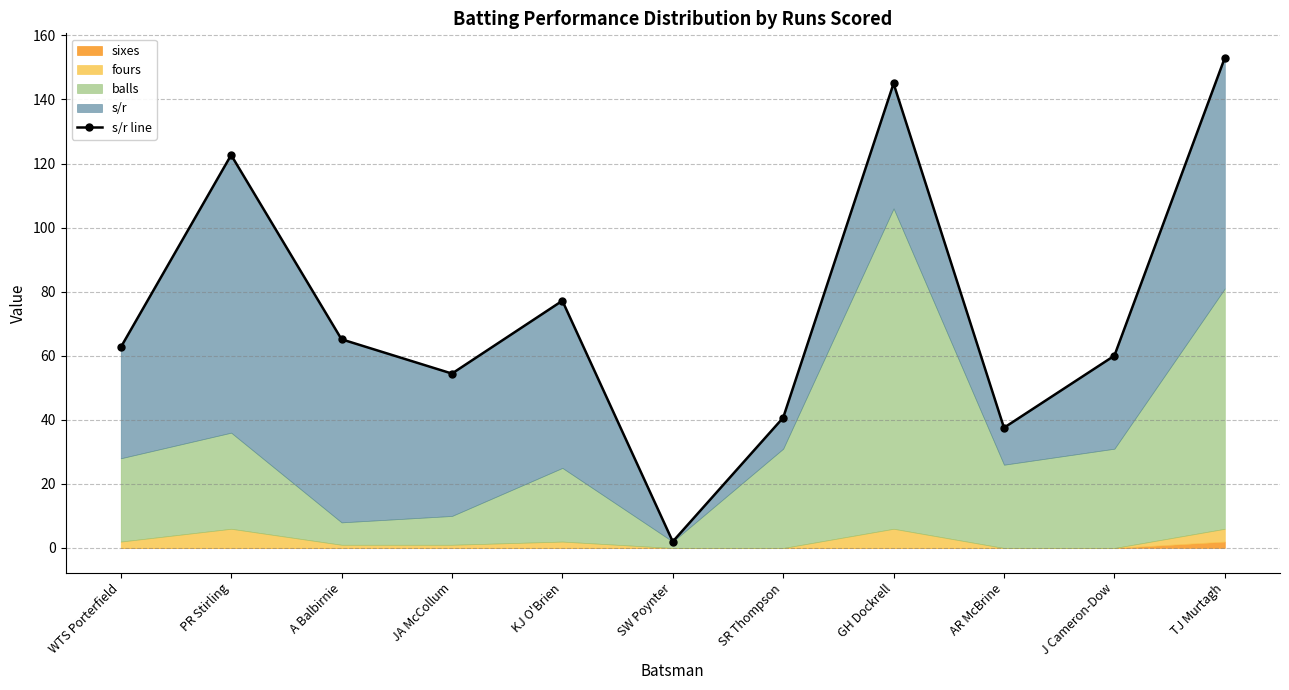

At which category does the data reach its first local peak?

PR Stirling